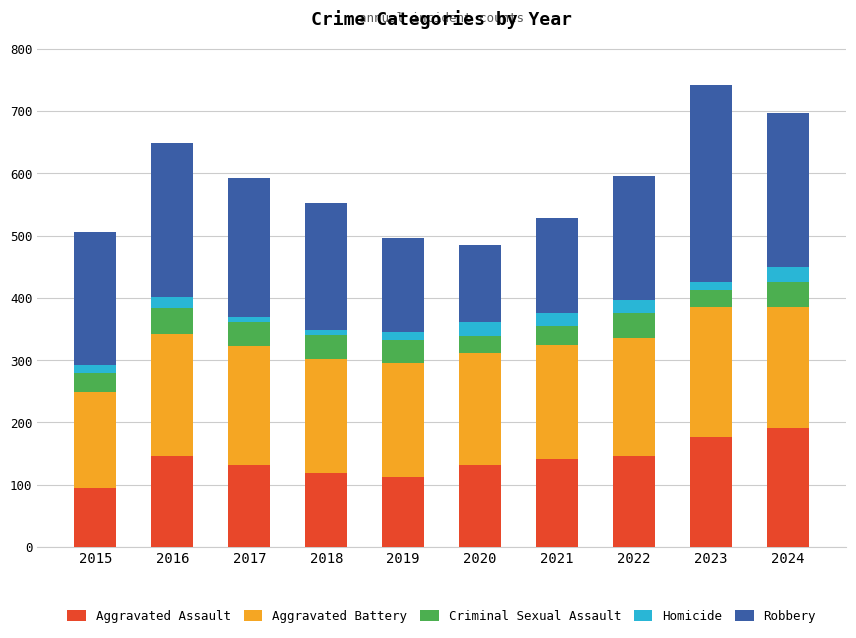

What is the difference between the maximum and second lowest values in the Aggravated Assault series?

78